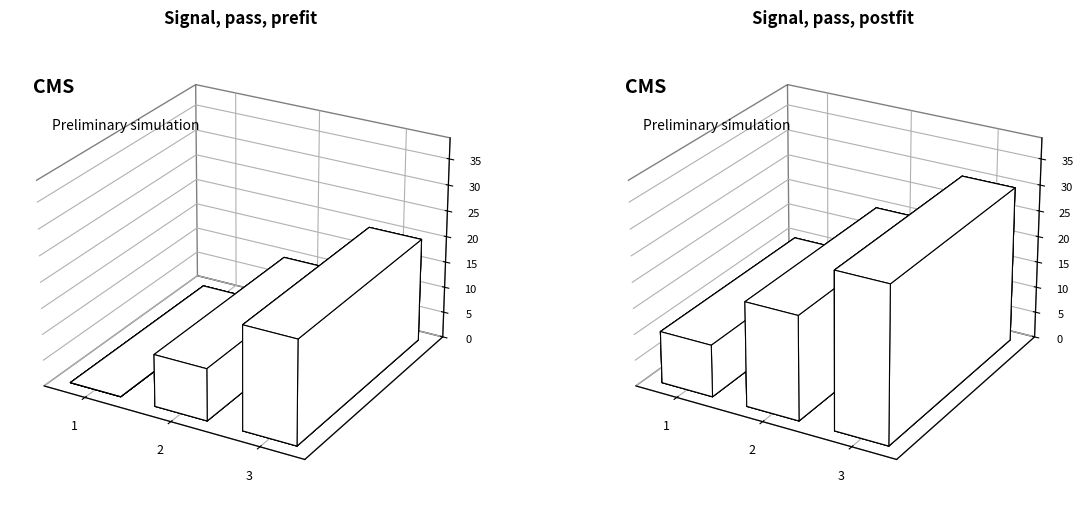

What is the difference between the e values at 3 and 1?

20